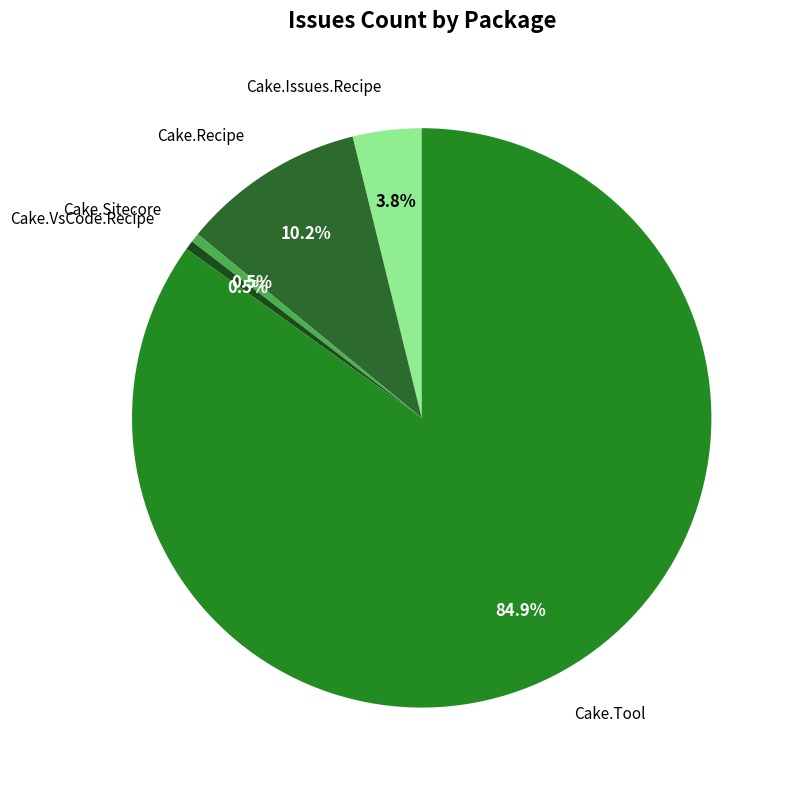

Which category accounts for the majority?

Cake.Tool